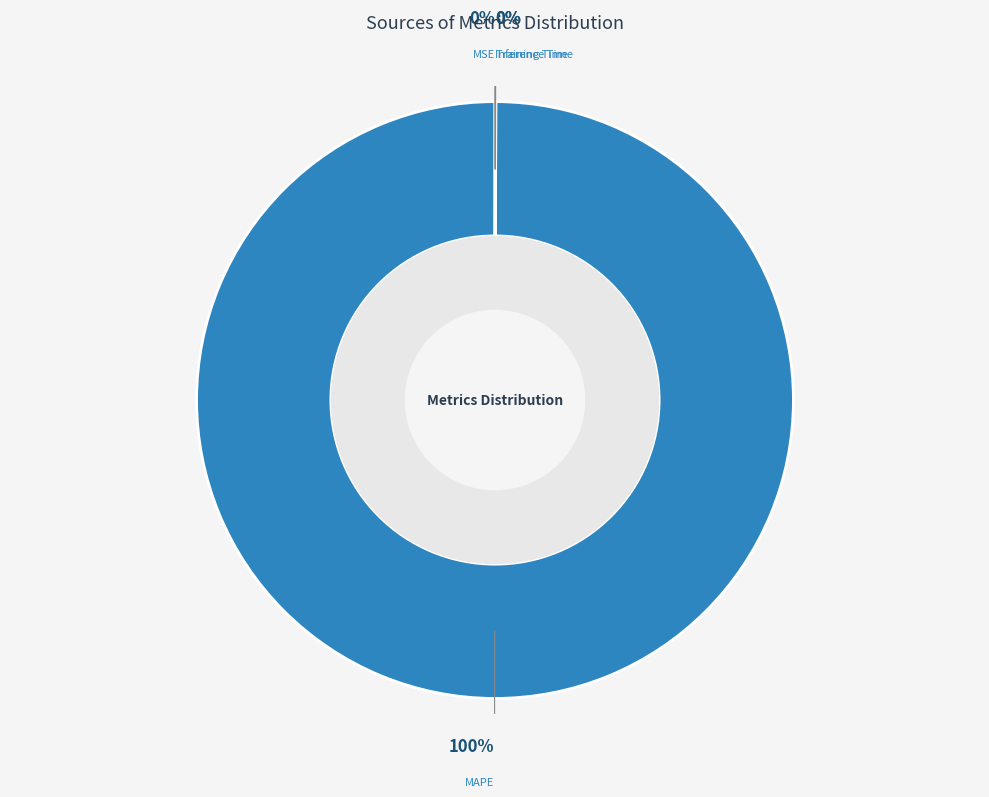

To the nearest percent, what portion does MAPE represent?

100%